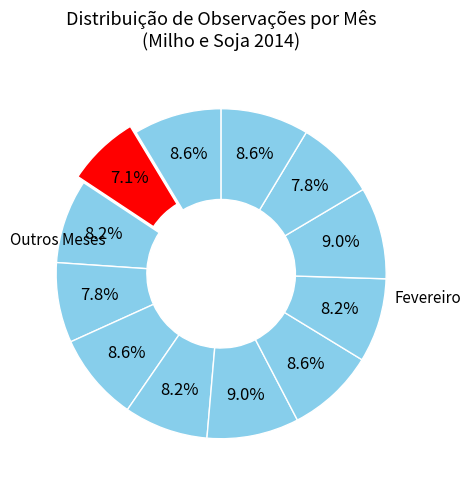

How many segments does this pie chart have?

12